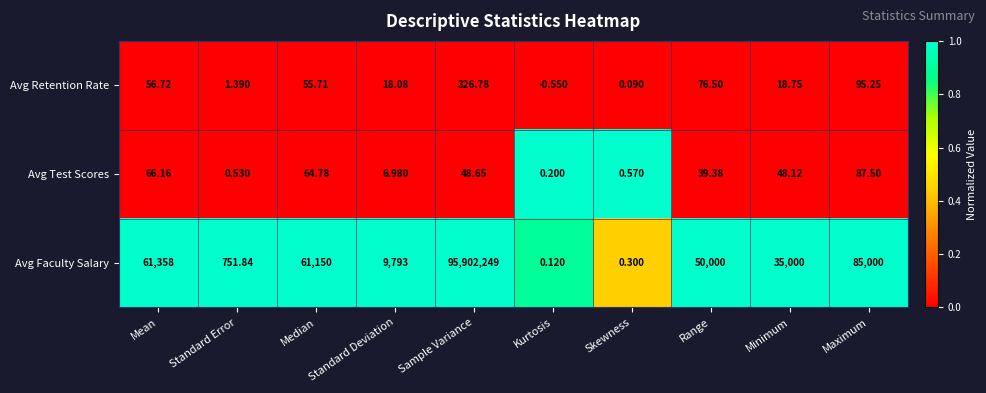

Where is Avg Test Scores nearest to the value 43?

Range